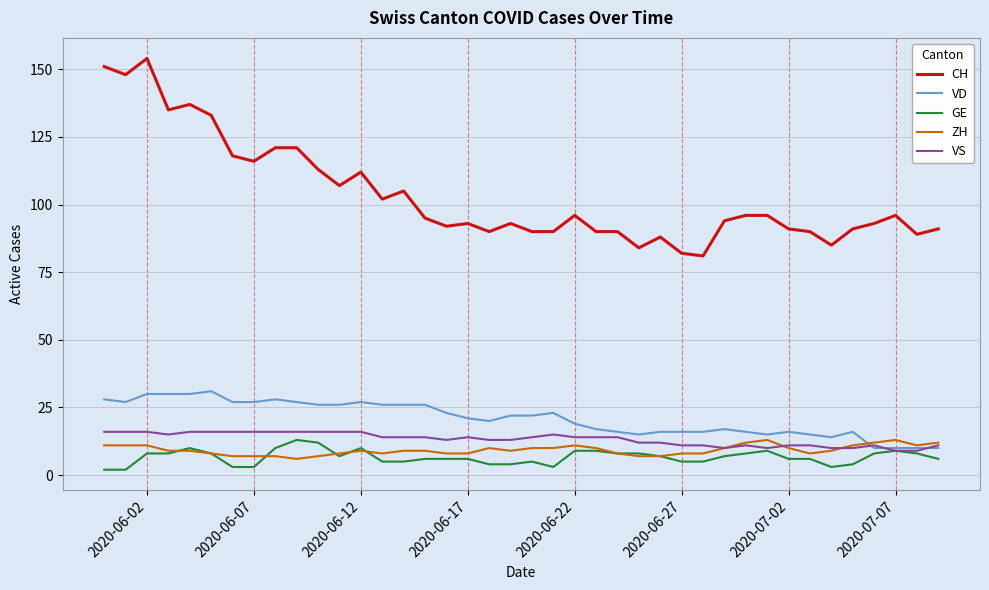

What is the lowest value of the VD series?

10